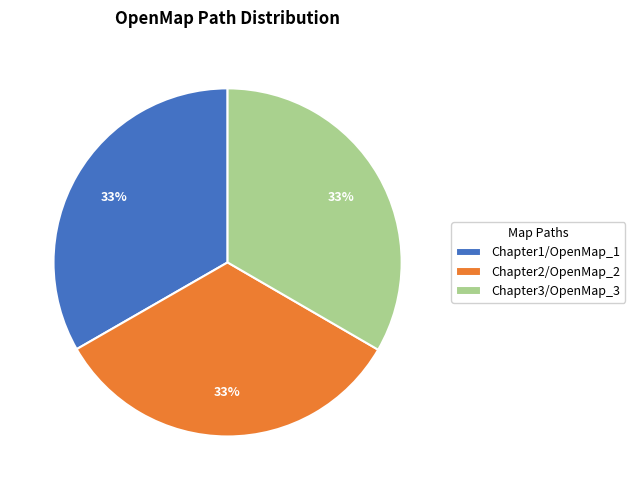

How many segments does this pie chart have?

3